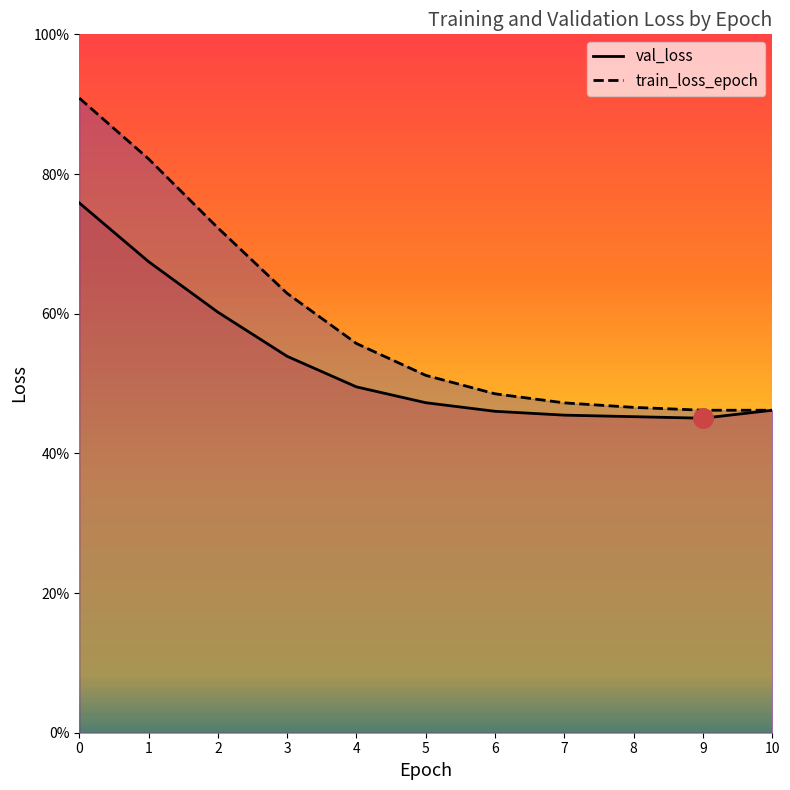

What is the value of the val_loss point at the 2nd from the left?

0.7